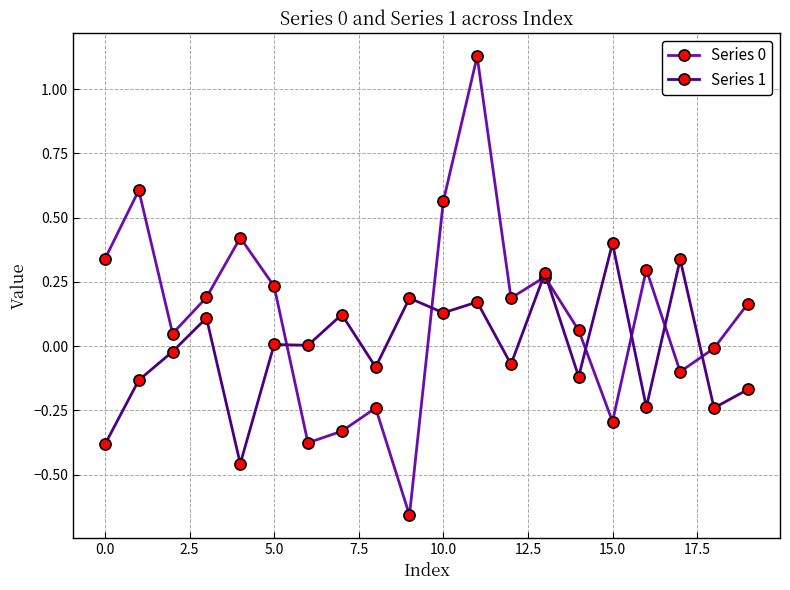

True or false: Series 0 has more than 2 points higher than both neighbors.

True